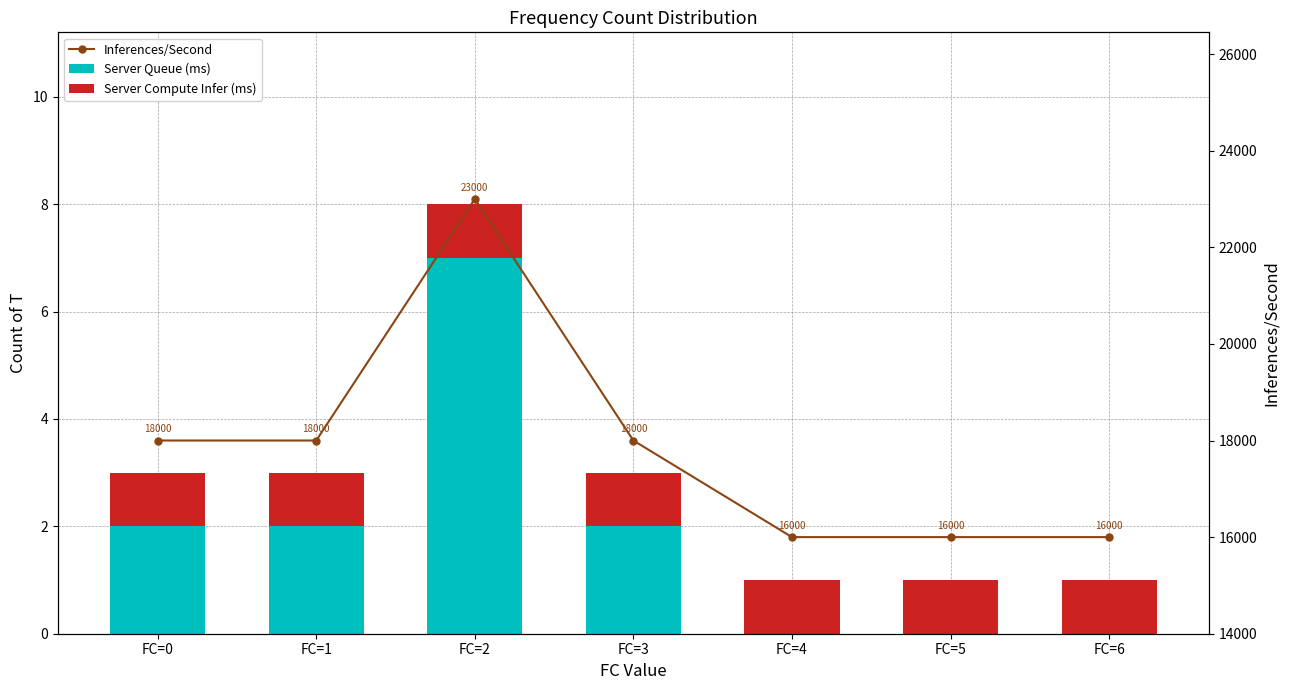

Which category has the highest value across all series?

FC=2